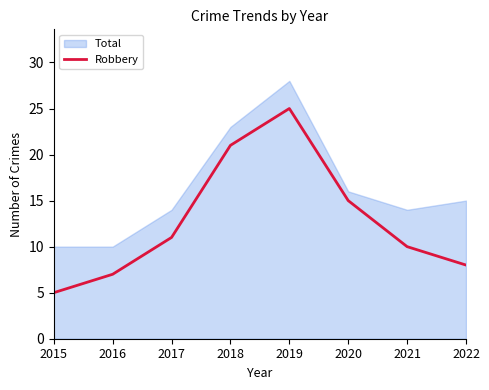

Which label corresponds to the largest value in the chart?

2019